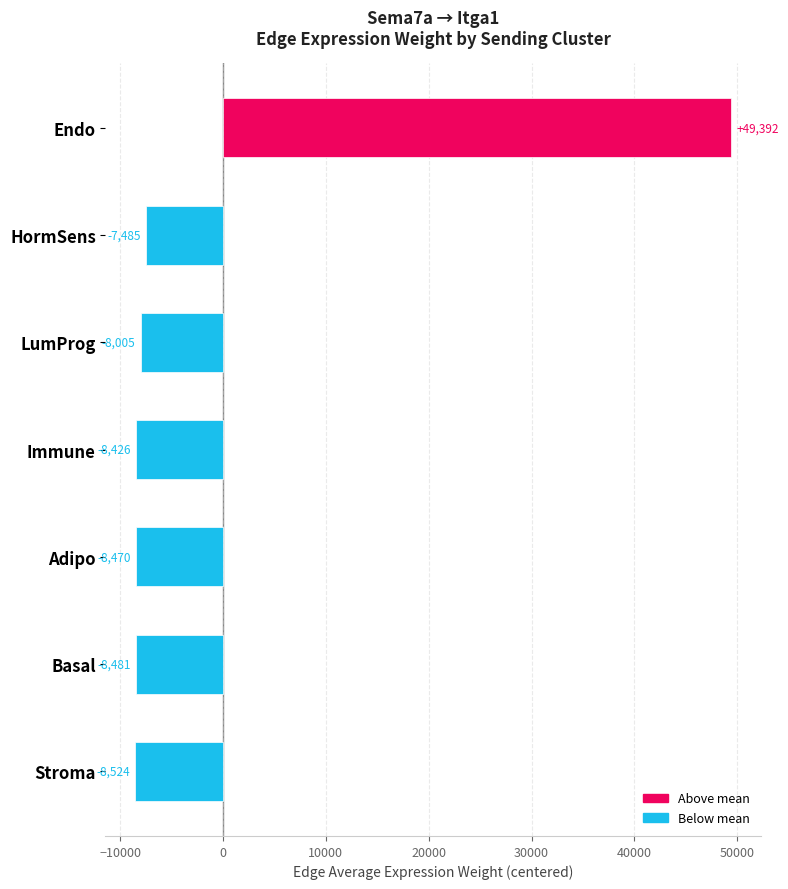

What is the difference between the maximum and minimum values?

57916.5